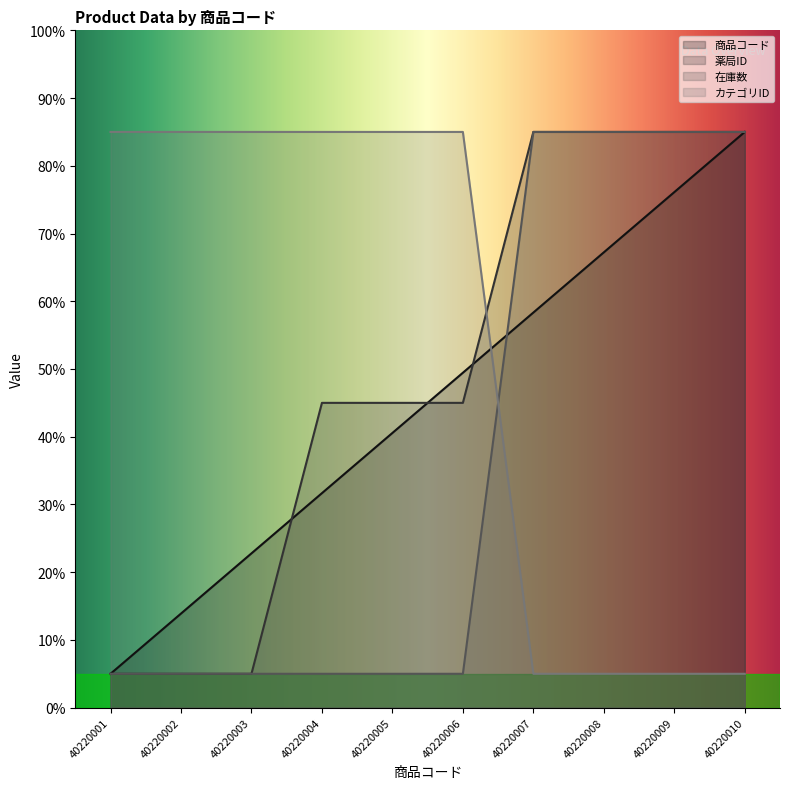

Rank the series at 40220009 from highest to lowest value.

薬局ID, 在庫数, 商品コード, カテゴリID